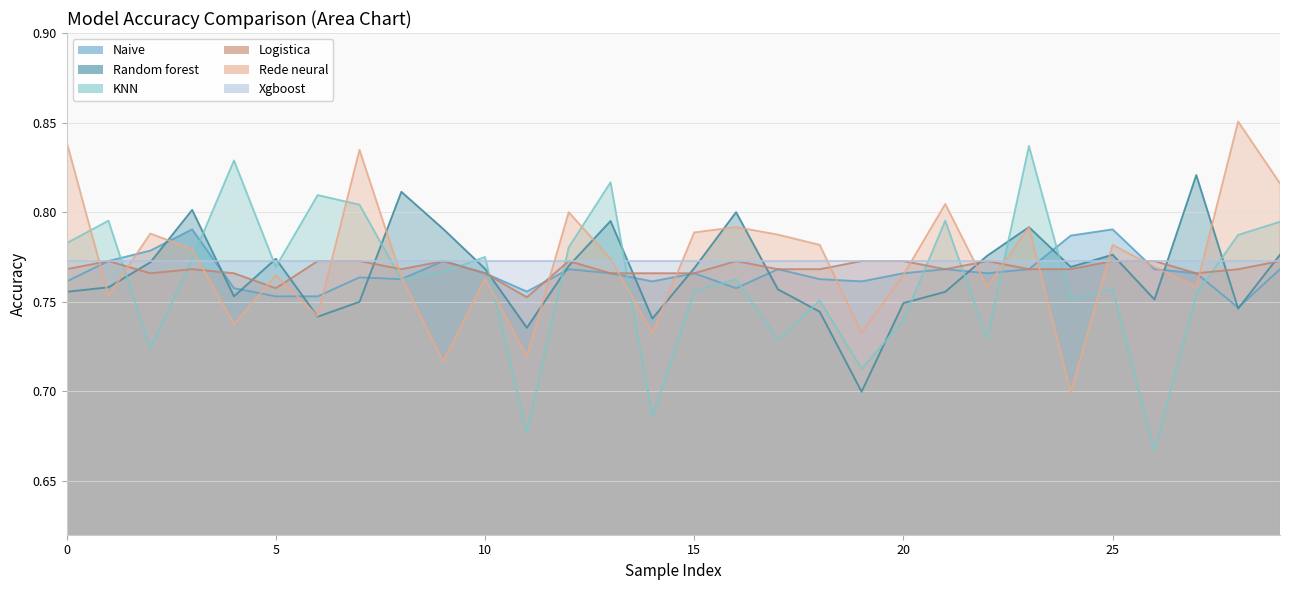

At which label is Rede neural closest to 0?

24